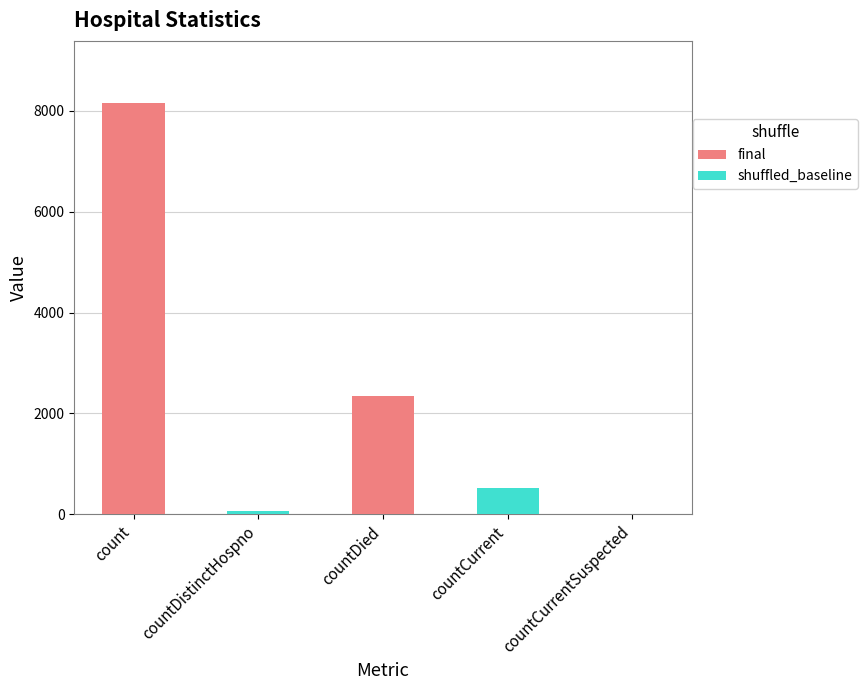

True or false: the data shows 2617 at countCurrentSuspected.

False